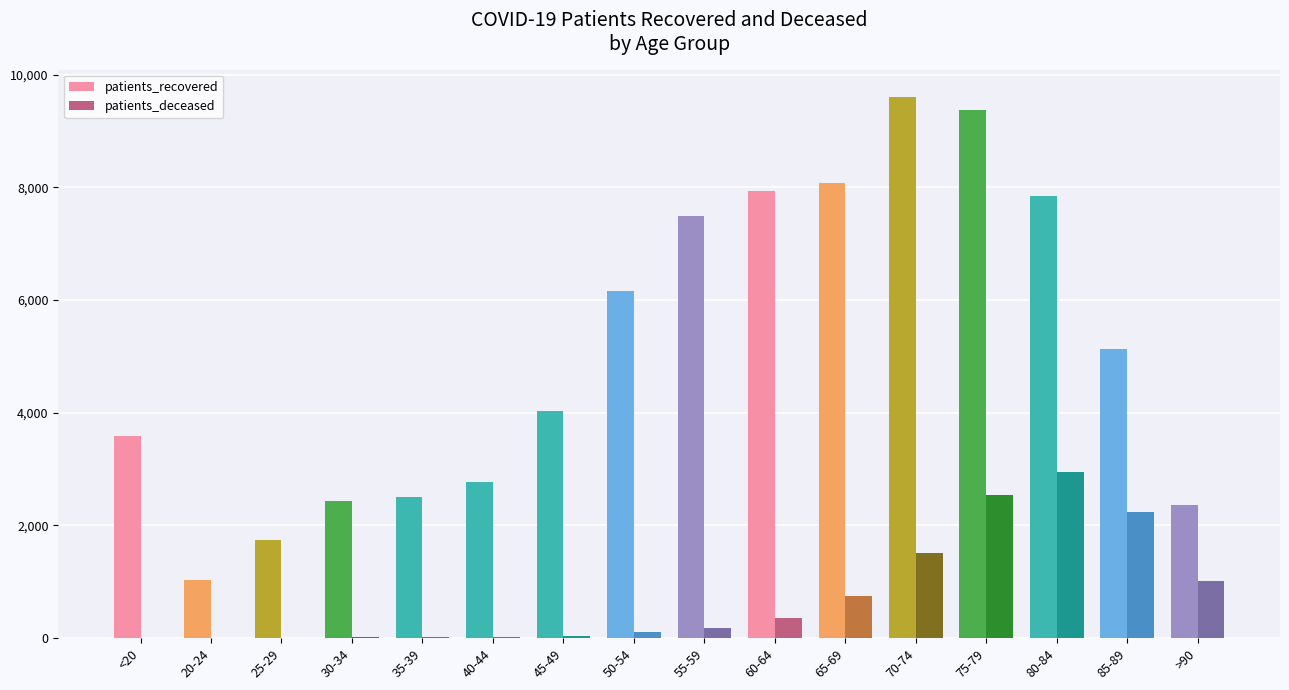

Are the bars horizontal?

No